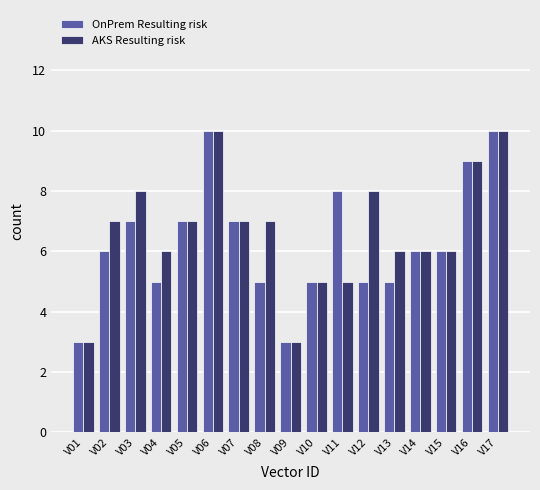

Is it true that OnPrem Resulting risk equals 5 at V12?

True